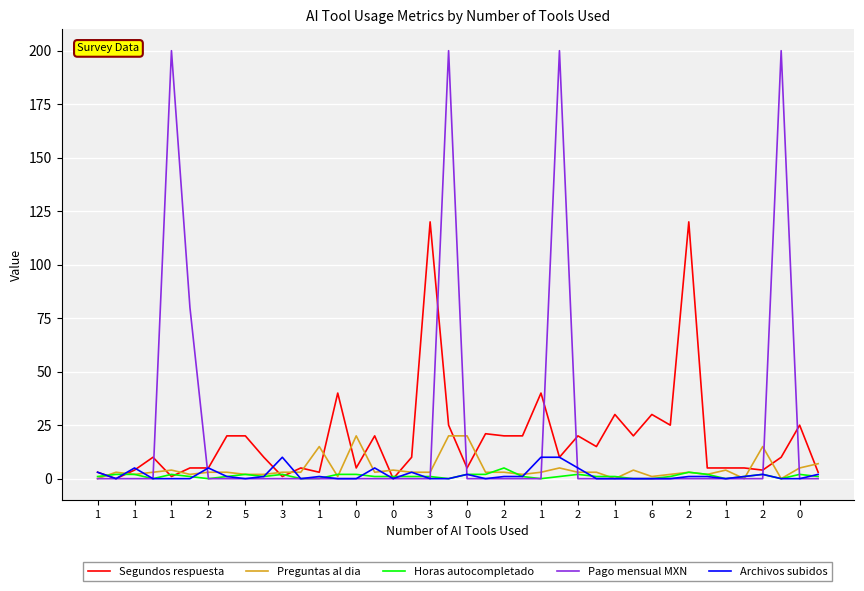

What is the greatest value displayed?

200.0